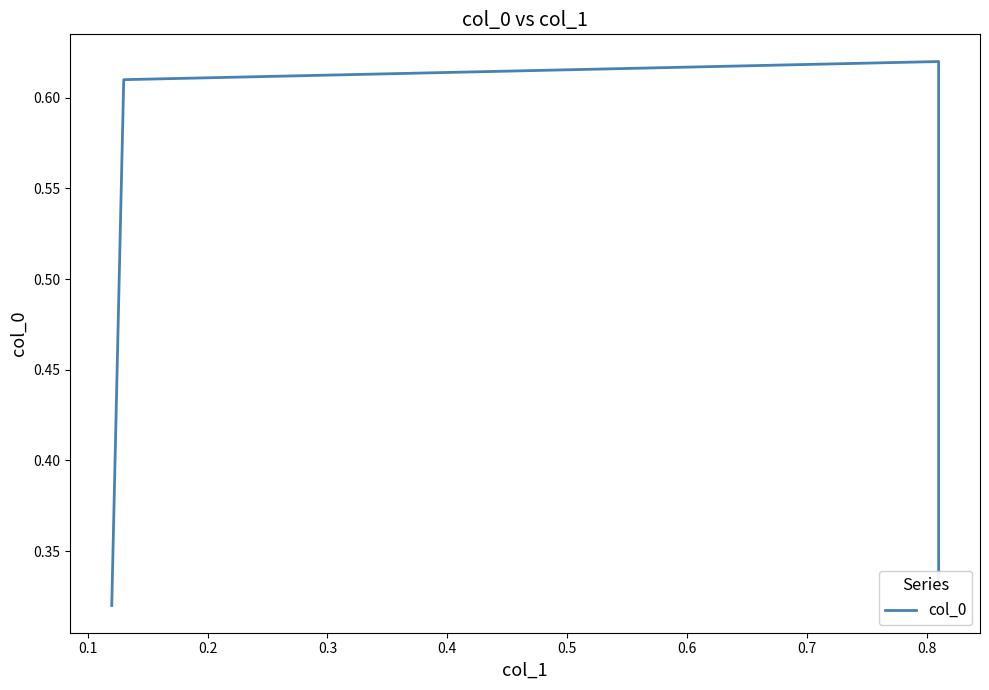

What is the difference between the second highest and second lowest values?

0.3